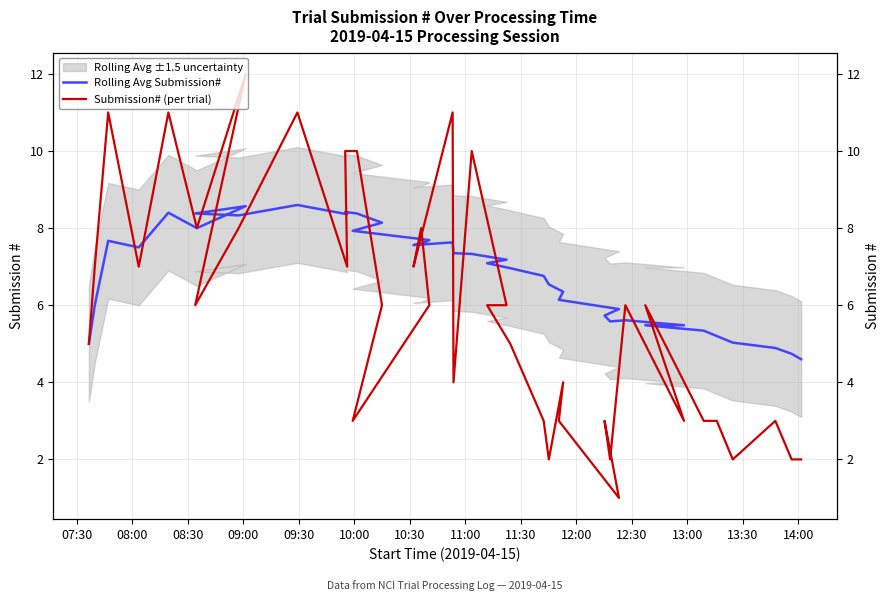

True or false: Submission# (per trial) has more than 1 points higher than both neighbors.

True